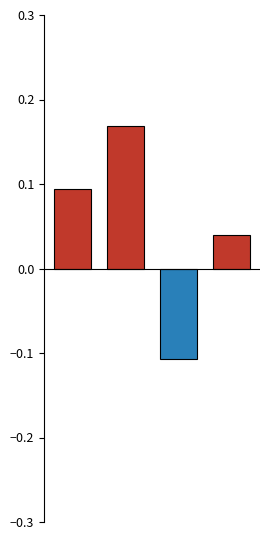

How many values are between 0 and 1?

3